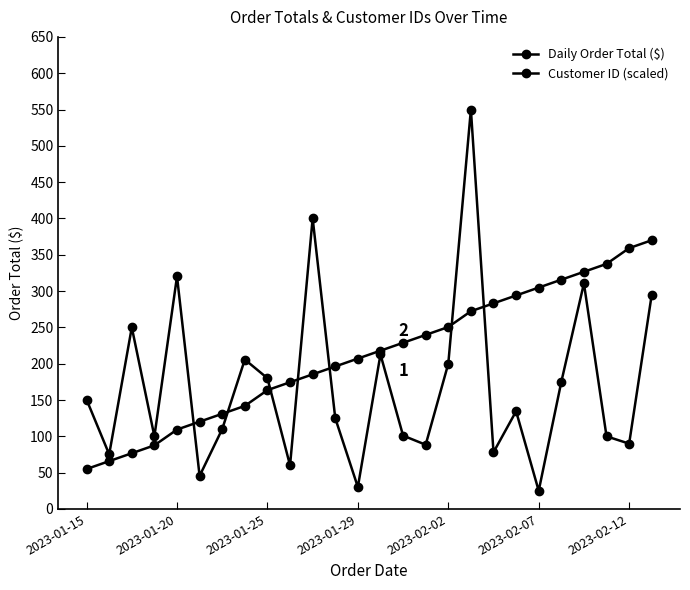

How many lines are shown in the chart?

2